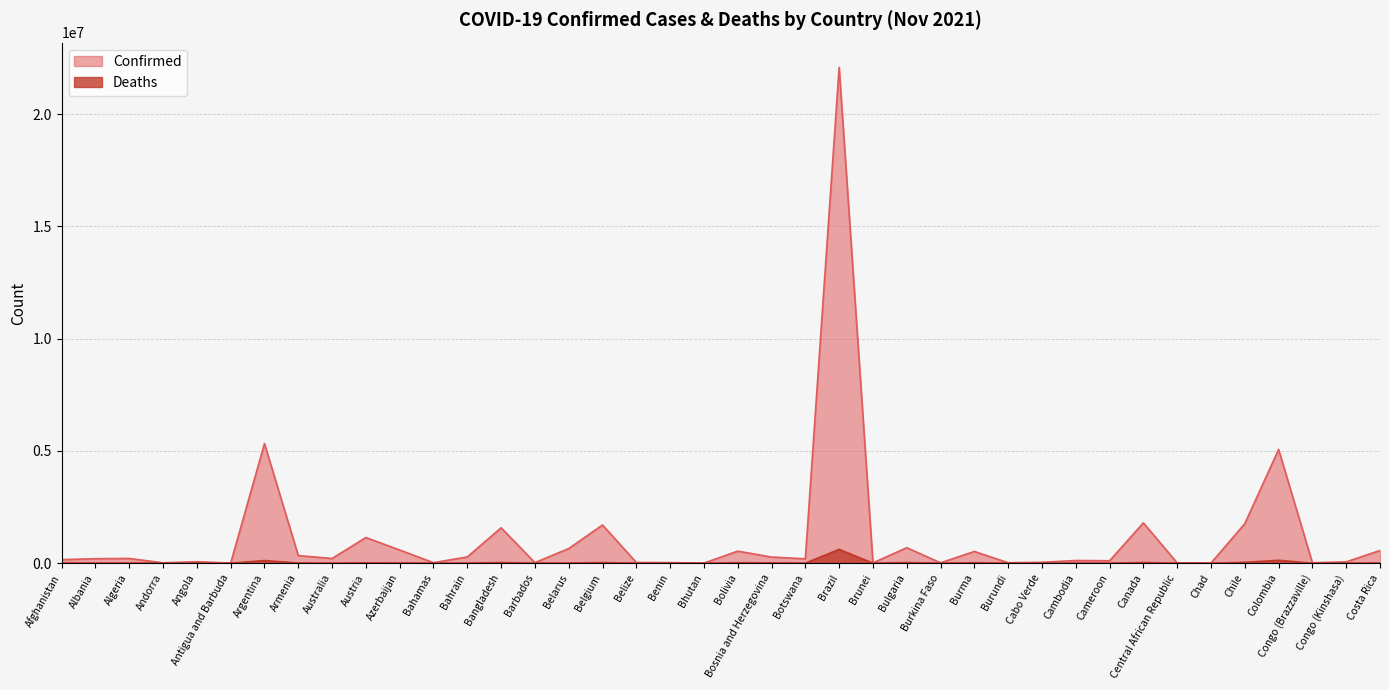

Reading right to left, list all the values displayed in this chart.

Confirmed: Costa Rica=566560	Congo (Kinshasa)=58115	Congo (Brazzaville)=18837	Colombia=5065373	Chile=1759405	Chad=5107	Central African Republic=11708	Canada=1794286	Cameroon=106794	Cambodia=120112	Cabo Verde=38362	Burundi=20386	Burma=521561	Burkina Faso=15711	Bulgaria=689356	Brunei=14992	Brazil=22080906	Botswana=194909	Bosnia and Herzegovina=272798	Bolivia=536472	Bhutan=2640	Benin=24850	Belize=30165	Belgium=1701633	Belarus=651839	Barbados=24923	Bangladesh=1575784	Bahrain=277585	Bahamas=22734	Azerbaijan=585783	Austria=1143283	Australia=209143	Armenia=337931	Argentina=5326448	Antigua and Barbuda=4141	Angola=65144	Andorra=16712	Algeria=210152	Albania=199555	Afghanistan=157260
Deaths: Costa Rica=7287	Congo (Kinshasa)=1104	Congo (Brazzaville)=349	Colombia=128437	Chile=38313	Chad=175	Central African Republic=101	Canada=29686	Cameroon=1791	Cambodia=2935	Cabo Verde=349	Burundi=38	Burma=19088	Burkina Faso=281	Bulgaria=28101	Brunei=97	Brazil=614278	Botswana=2416	Bosnia and Herzegovina=12456	Bolivia=19161	Bhutan=3	Benin=161	Belize=570	Belgium=26840	Belarus=5054	Barbados=223	Bangladesh=27978	Bahrain=1394	Bahamas=671	Azerbaijan=7807	Austria=12388	Australia=1997	Armenia=7514	Argentina=116529	Antigua and Barbuda=117	Angola=1733	Andorra=131	Algeria=6058	Albania=3089	Afghanistan=7308